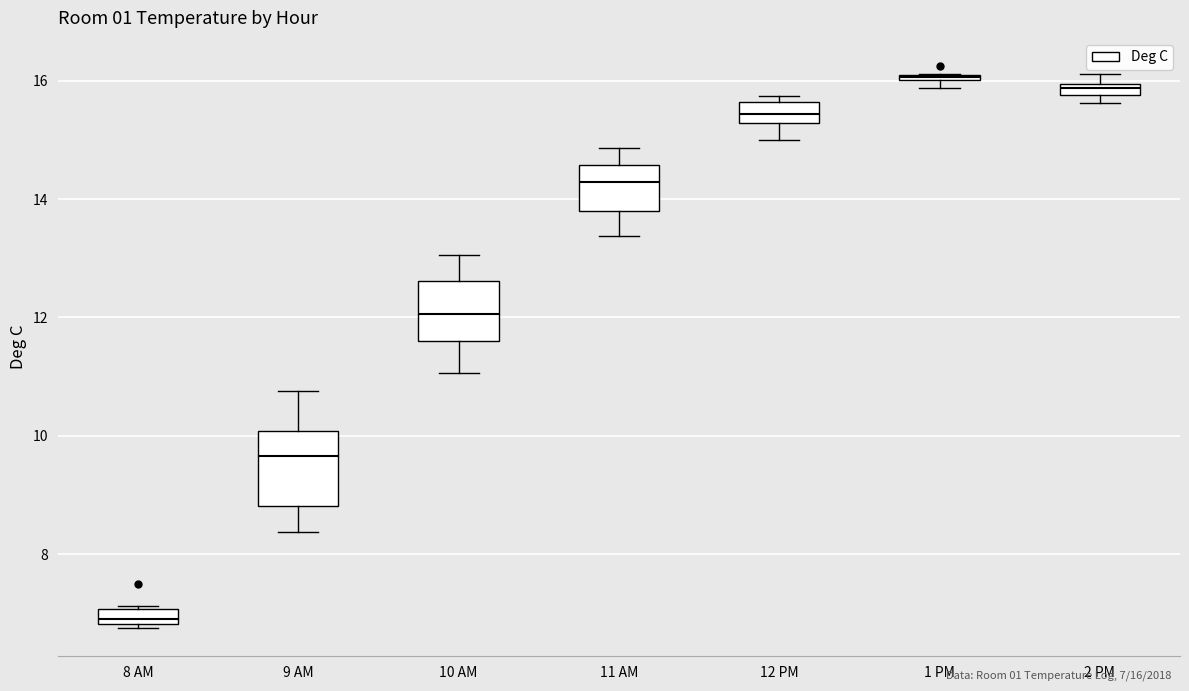

Where is the upper edge of the box for 12 PM on the y-axis? The values are not printed on the chart, so give them approximately, as read against the axis.

15.6